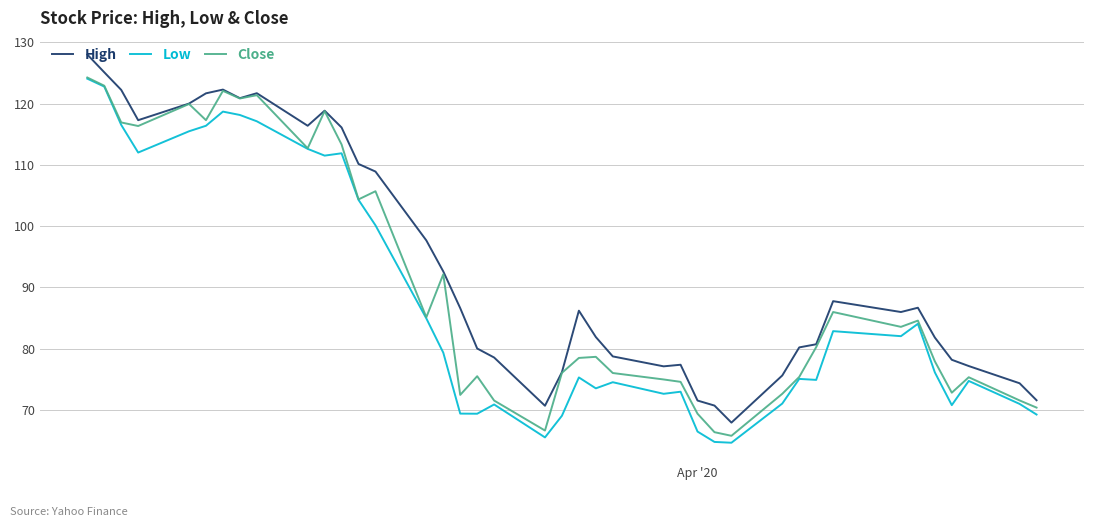

True or false: Low and High cross at least once.

False